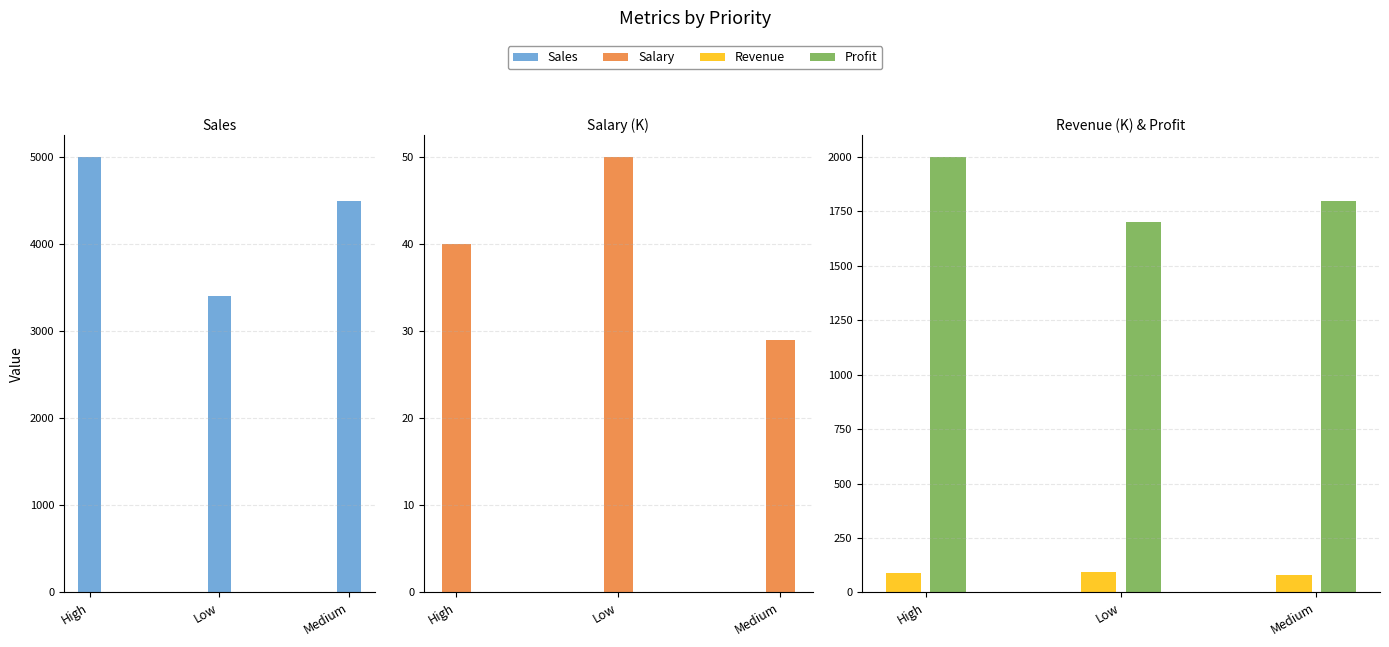

Is the value of Profit at Low greater than the value of Revenue at High?

Yes